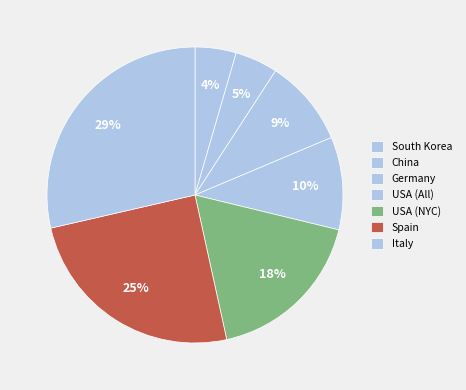

To the nearest percent, what portion does Italy represent?

29%